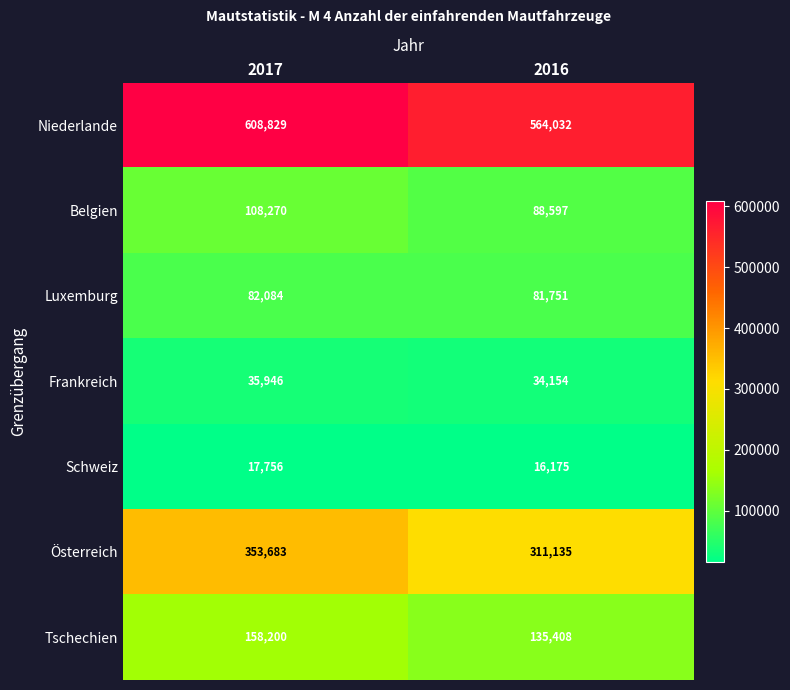

What is the difference between the maximum and minimum values in the Frankreich series?

1792